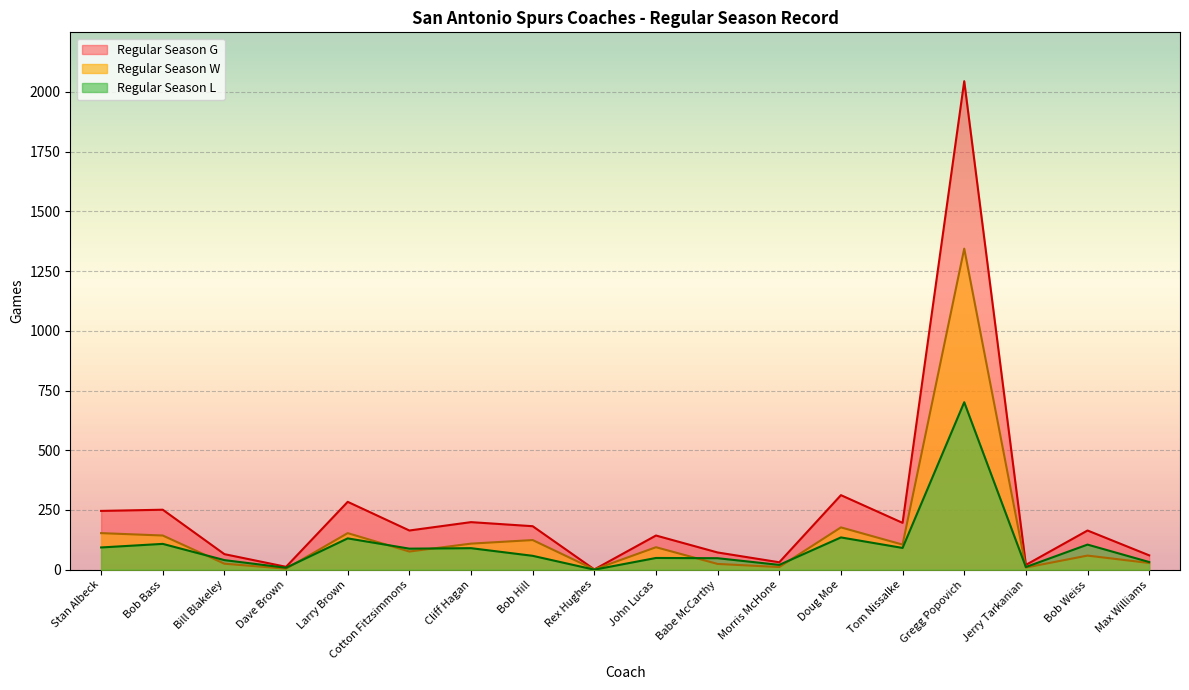

Rank the categories by Regular Season L value from highest to lowest.

Gregg Popovich, Doug Moe, Larry Brown, Bob Bass, Bob Weiss, Stan Albeck, Tom Nissalke, Cliff Hagan, Cotton Fitzsimmons, Bob Hill, John Lucas, Babe McCarthy, Bill Blakeley, Max Williams, Morris McHone, Jerry Tarkanian, Dave Brown, Rex Hughes